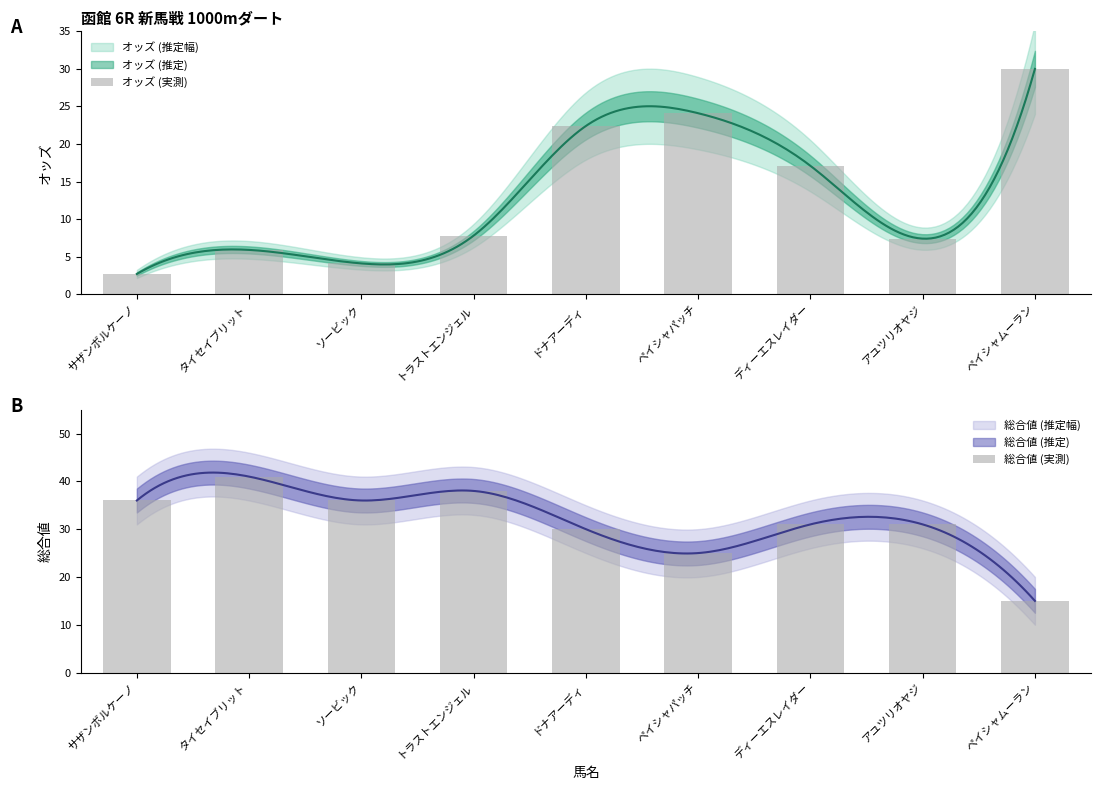

Reading left to right, list all the values displayed in this chart.

オッズ (実測): 2.7	5.9	4.1	7.8	22.4	24.1	17.1	7.4	30.0
総合値 (実測): 36.0	41.0	36.0	38.0	30.0	25.0	31.0	31.0	15.0